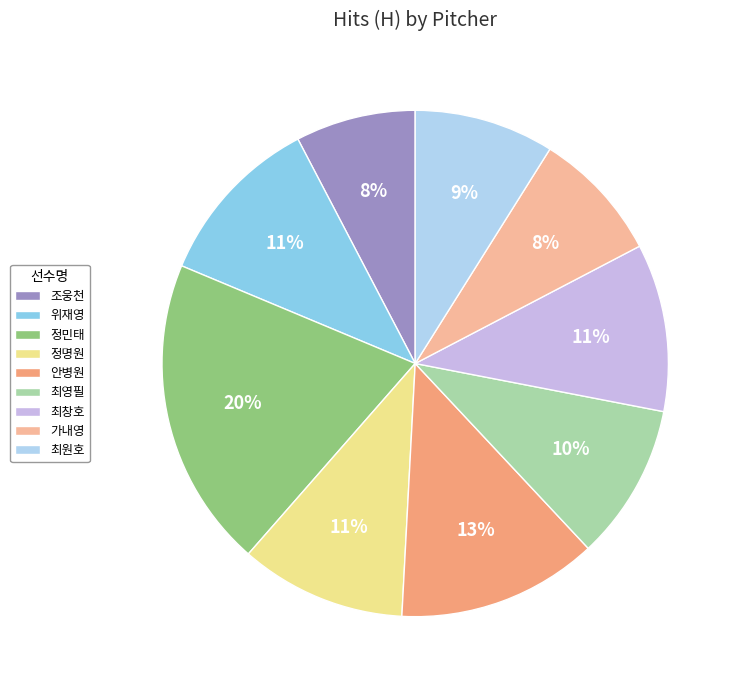

Does 최원호 represent more than half of the total?

No